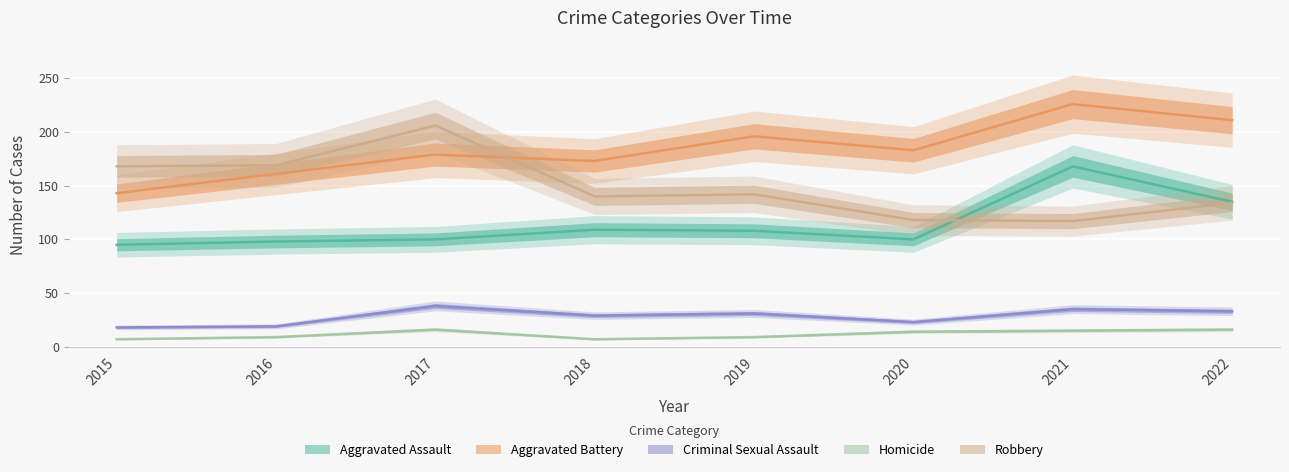

At 2016, list the series in order from largest to smallest.

Robbery, Aggravated Battery, Aggravated Assault, Criminal Sexual Assault, Homicide